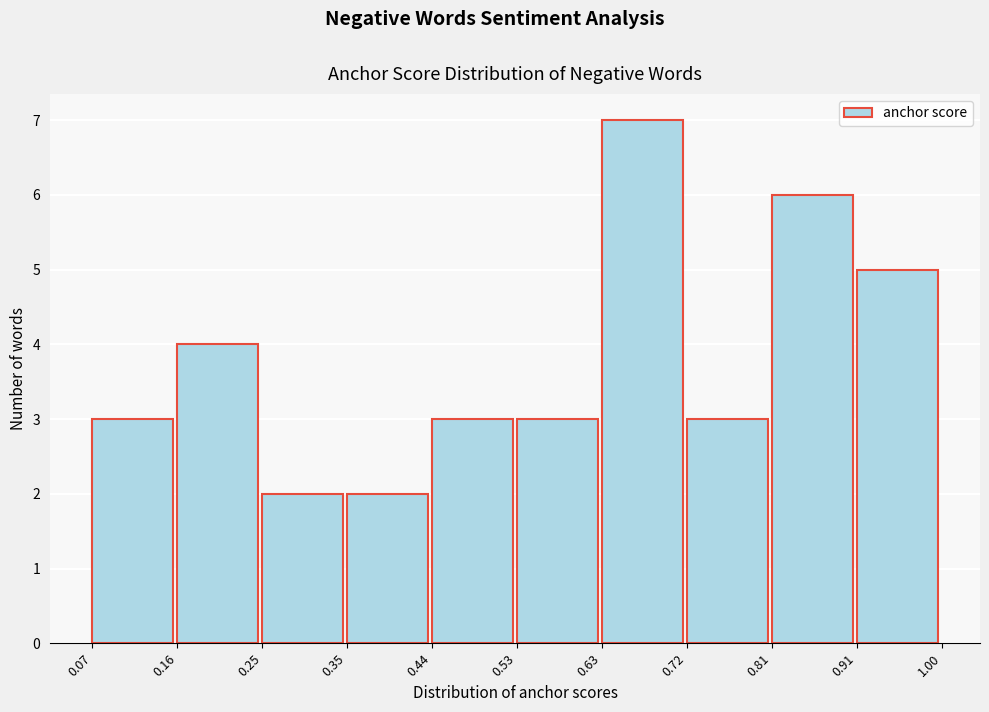

What is the height of the bar covering 0.81 to 0.91 on the x-axis? The values are not printed on the chart, so give them approximately, as read against the axis.

6